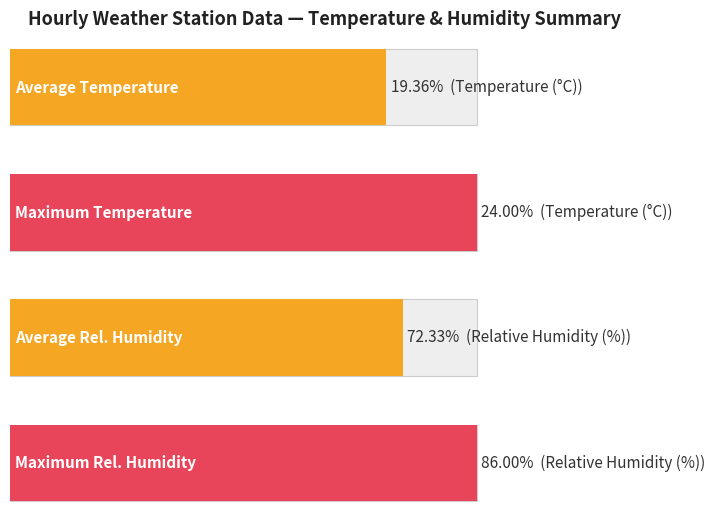

The Temperature series shows 22.2 at 10:00. True or false?

True